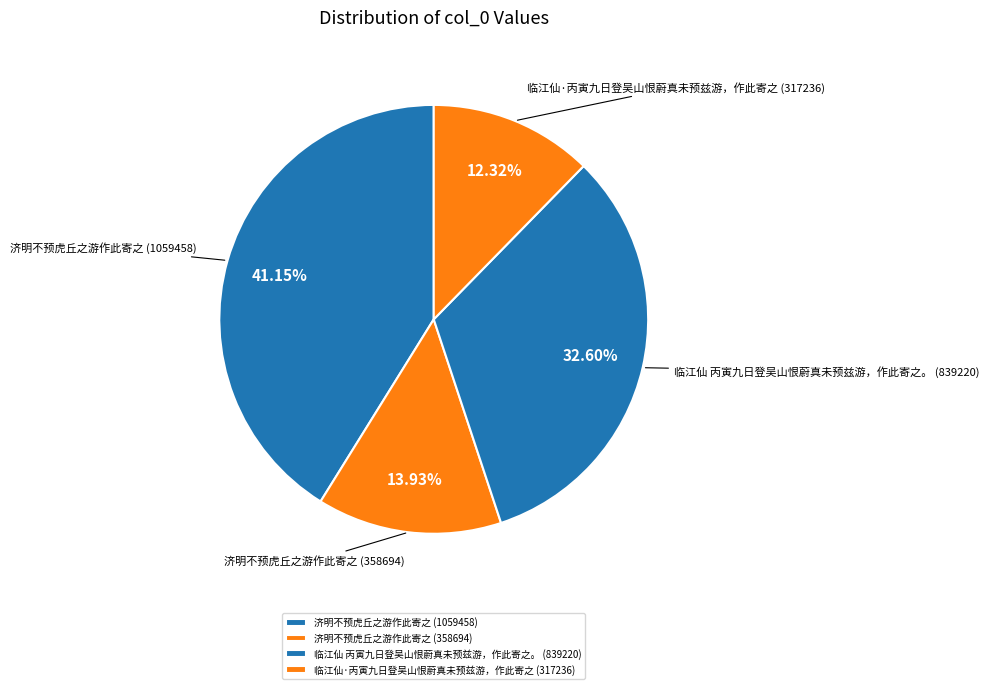

Which slice is the largest?

济明不预虎丘之游作此寄之 (1059458)